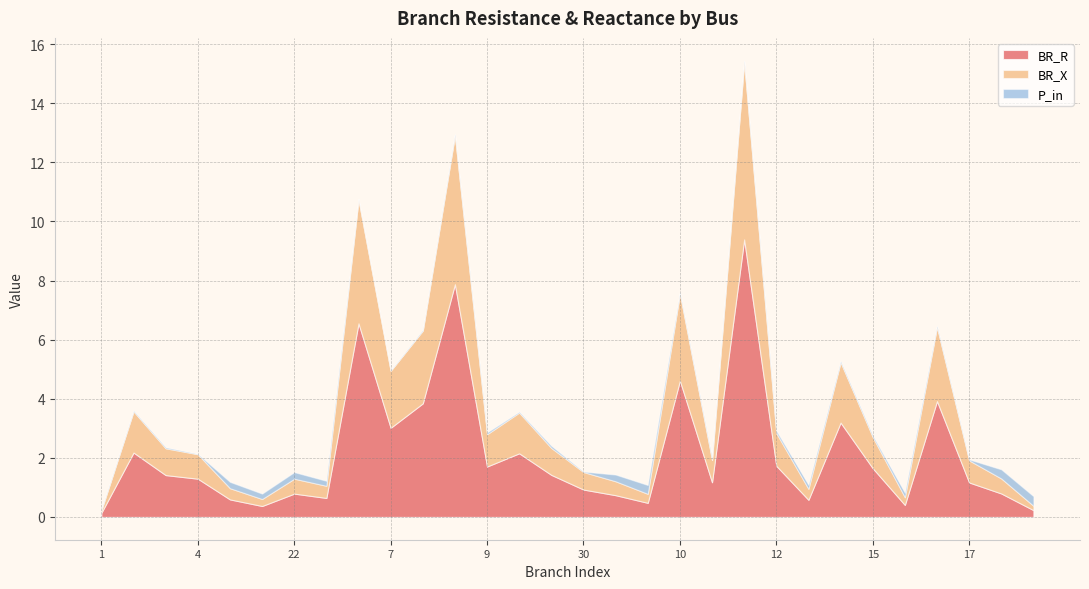

Is it true that BR_R equals 6.7 at 33?

False